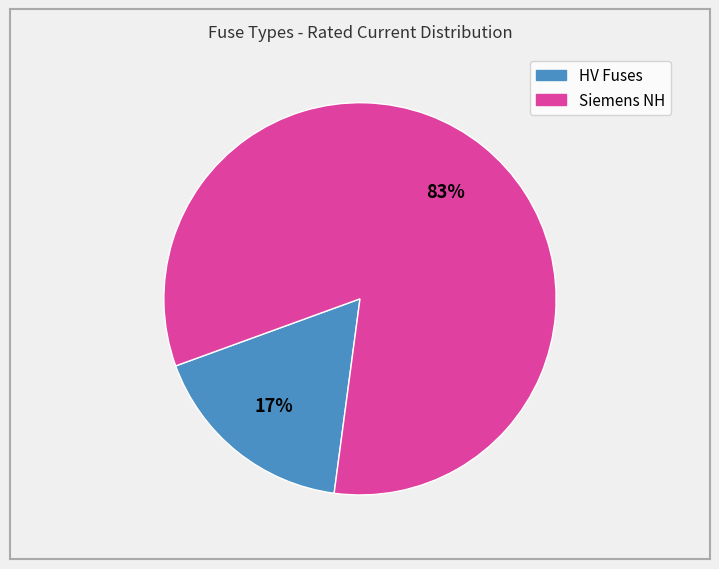

How many slices are in this pie chart?

2